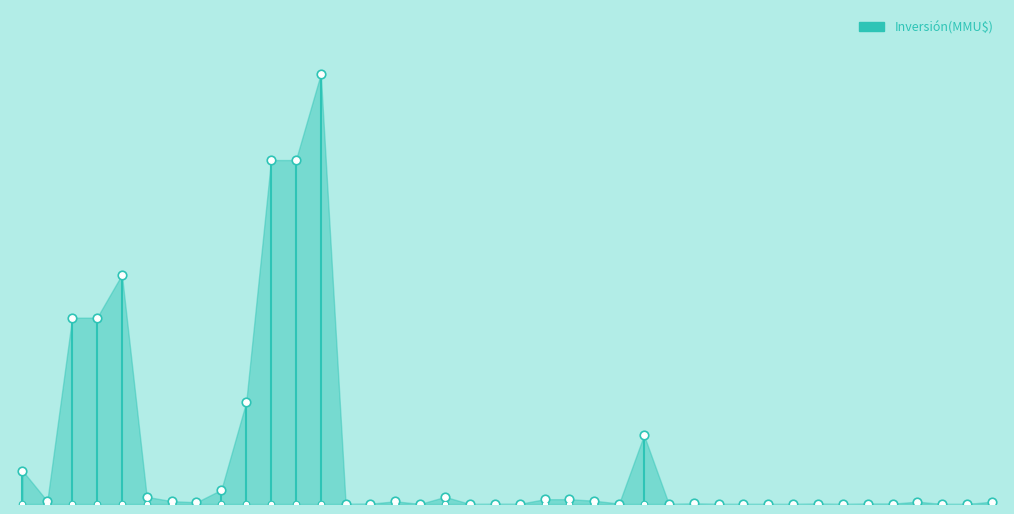

Between 30/11/2009 and 05/08/2008, which is larger?

05/08/2008